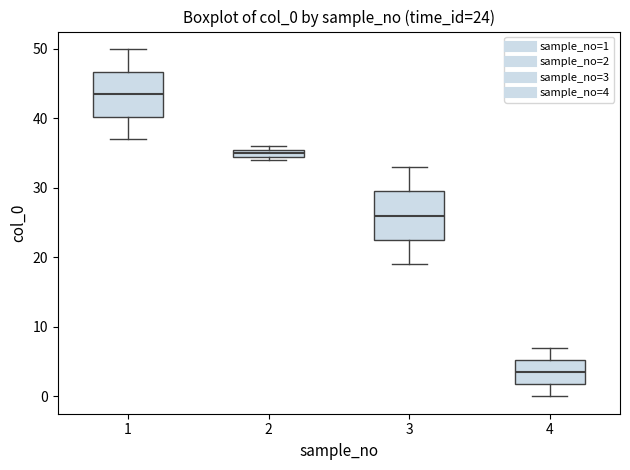

Which box has the lowest median line?

4